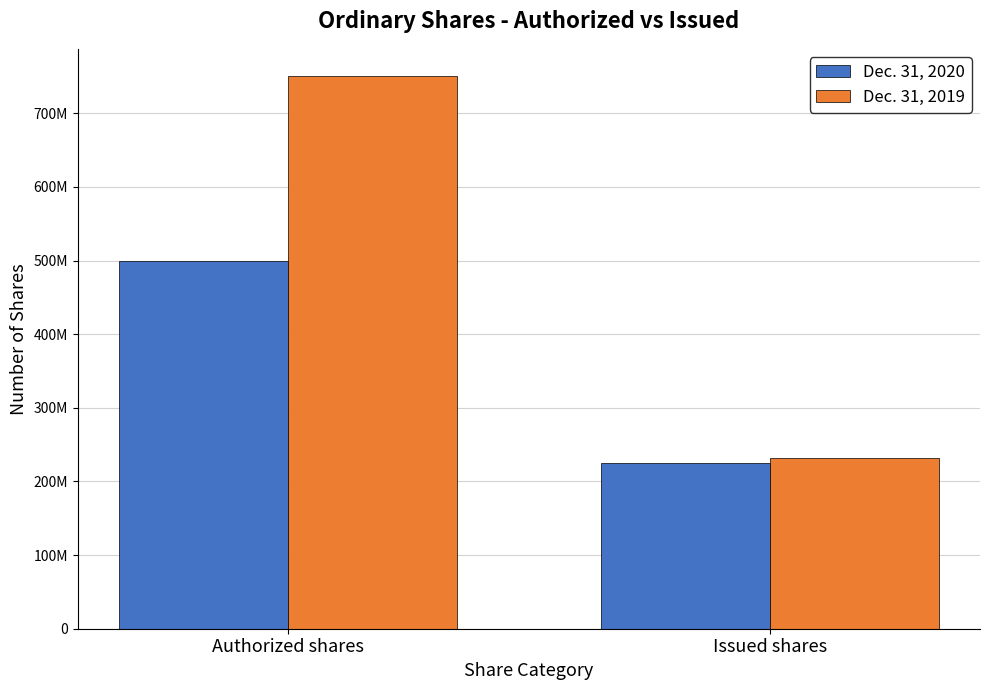

What are all the series names shown in the legend?

Dec. 31, 2020, Dec. 31, 2019